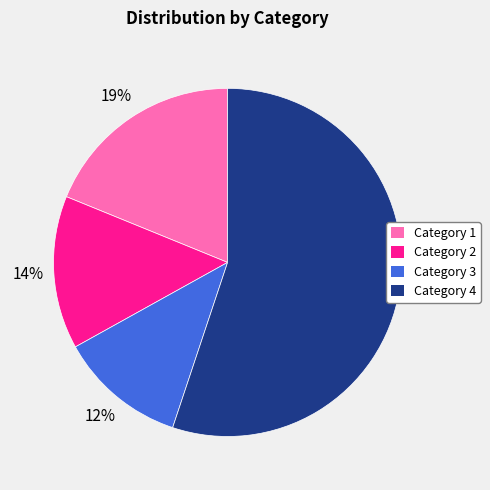

True or false: Category 3 accounts for 1% of the total.

False